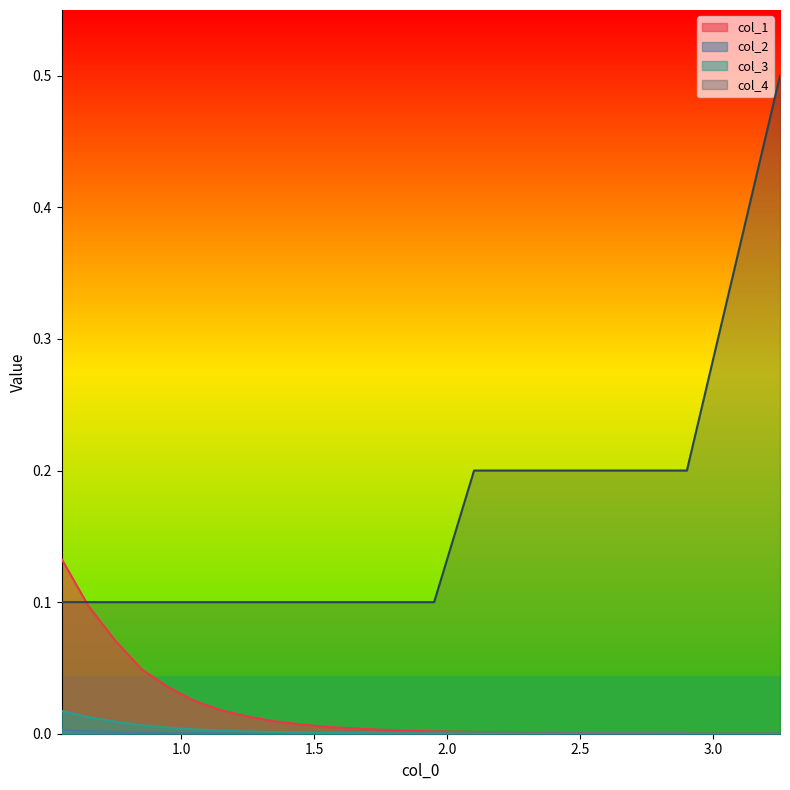

Which series has the largest range (max minus min)?

col_4